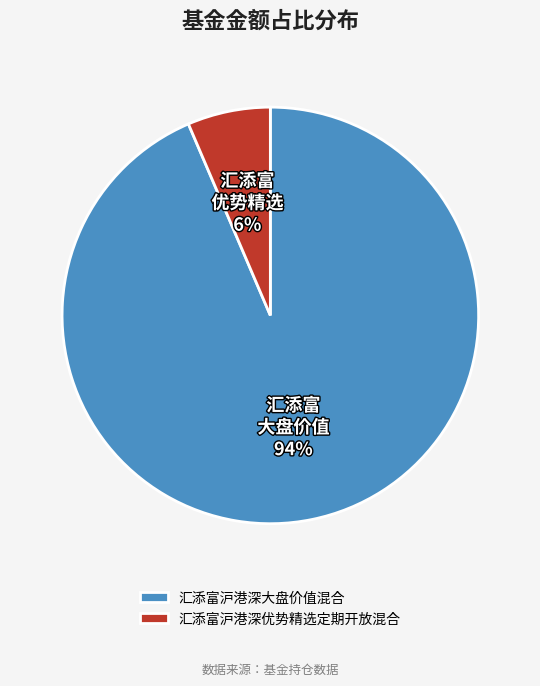

The 汇添富沪港深大盘价值混合 slice represents 94% of the pie. True or false?

True